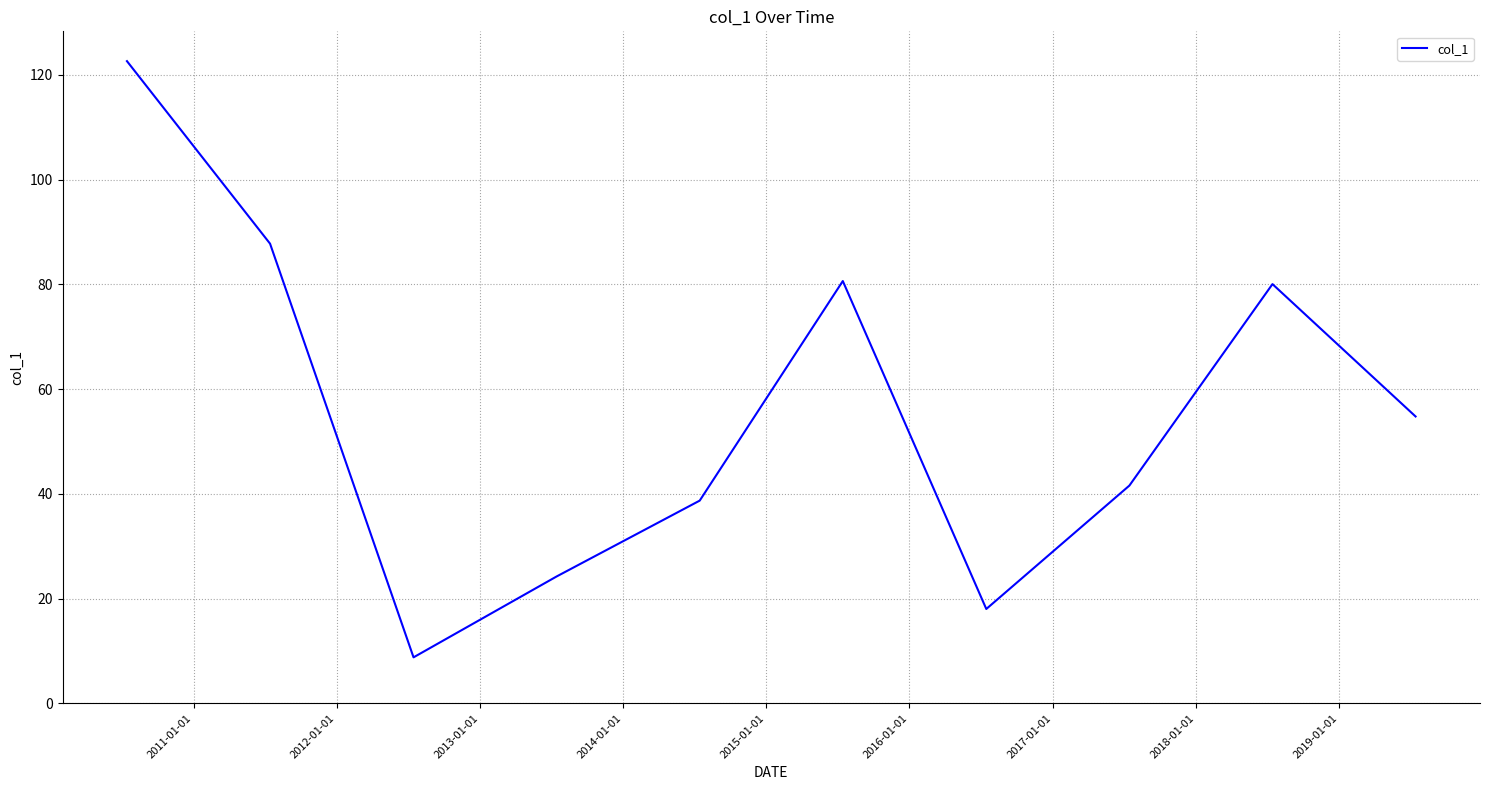

What is the smallest value displayed?

8.8